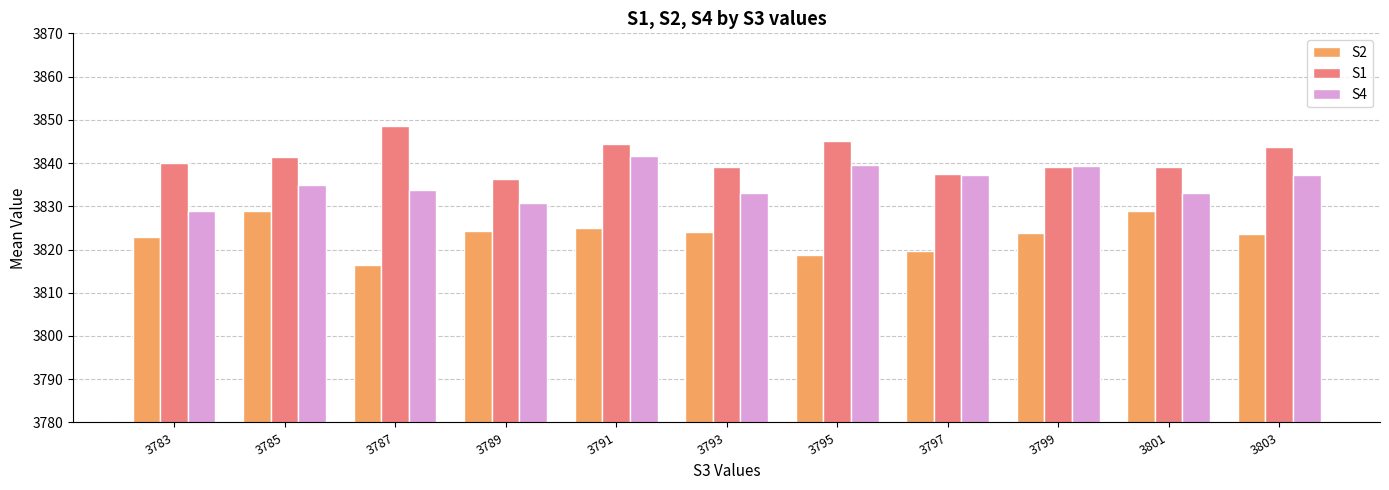

List the series in order of their peak value, highest first.

S1, S4, S2